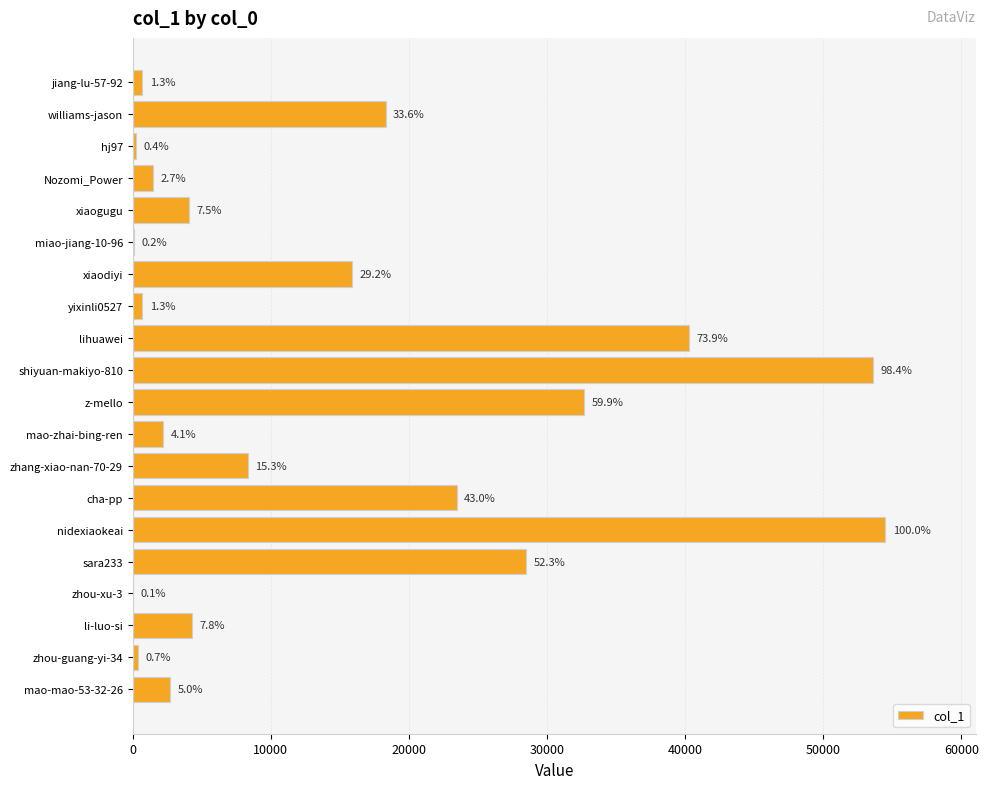

Are the bars horizontal?

Yes